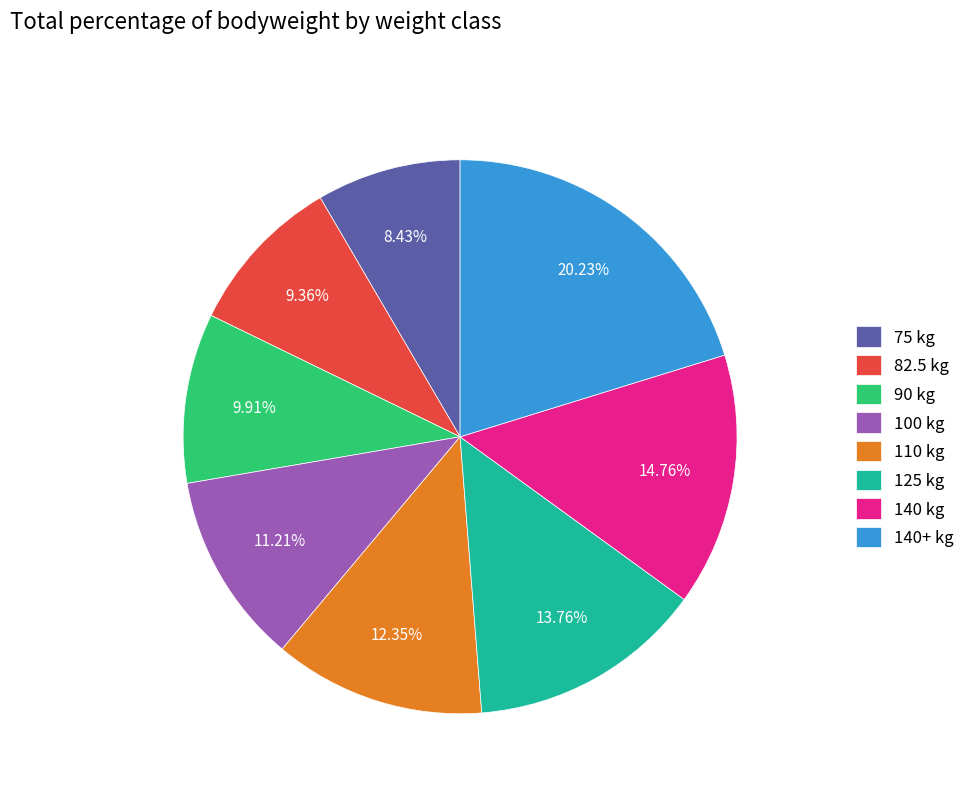

Is there any slice that represents more than half of the pie?

No